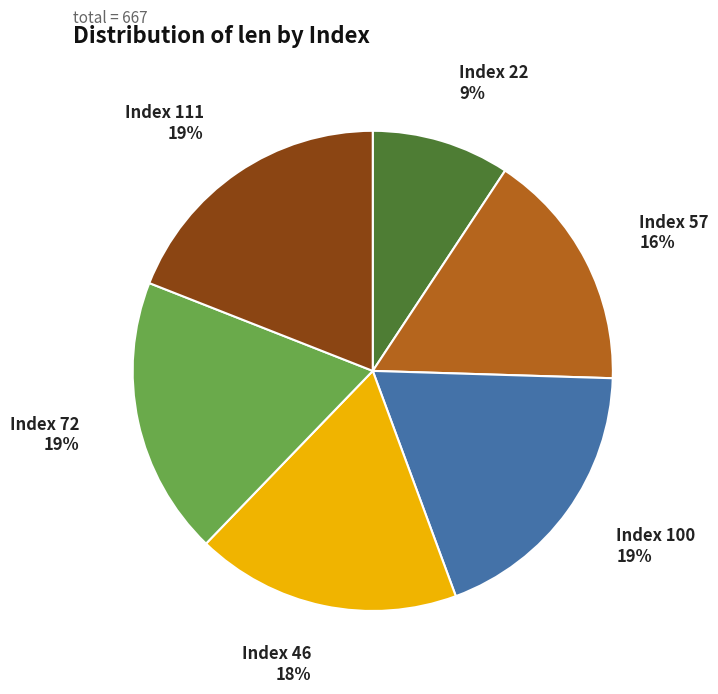

To the nearest percent, what is the average slice percentage?

17%